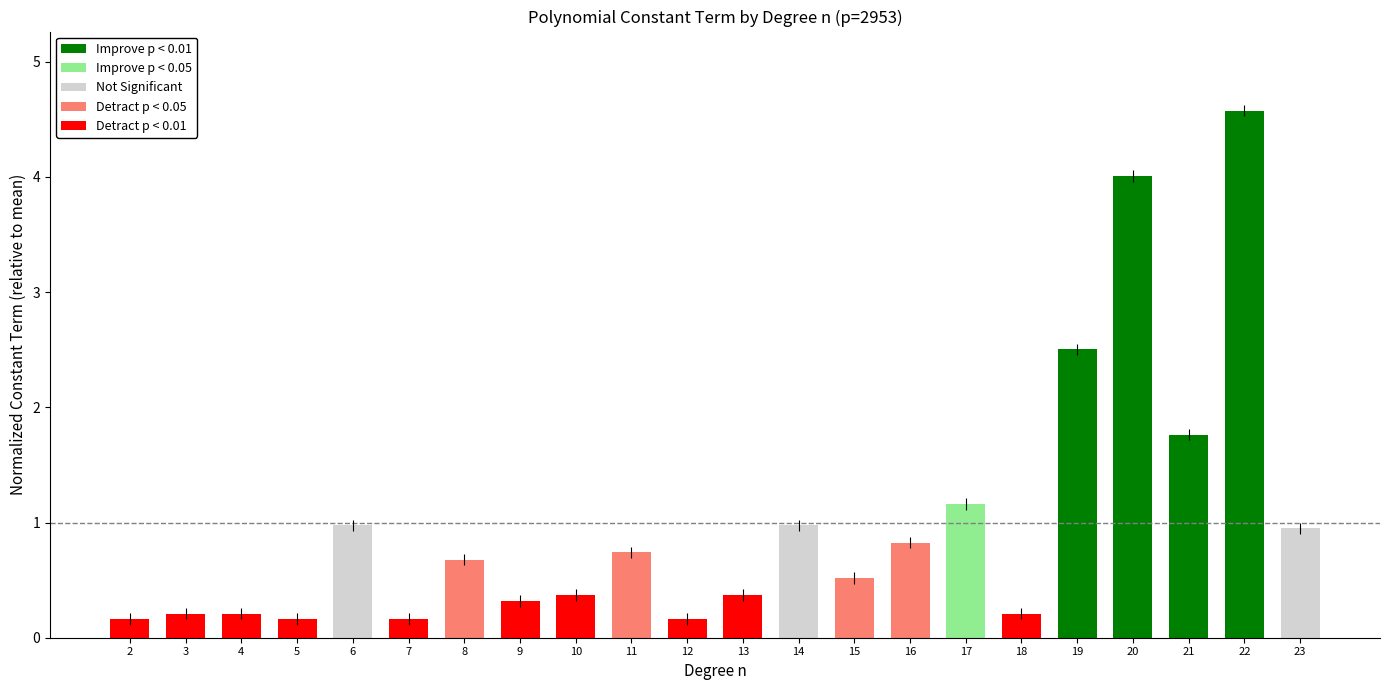

At which category does the chart reach its peak across all series?

22